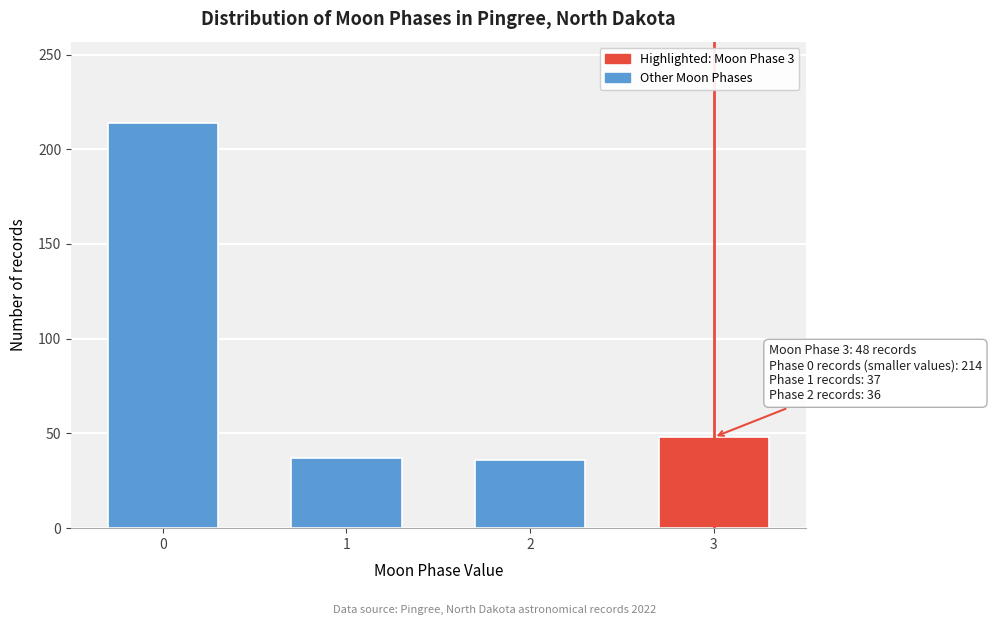

What is the maximum value shown in the chart?

214